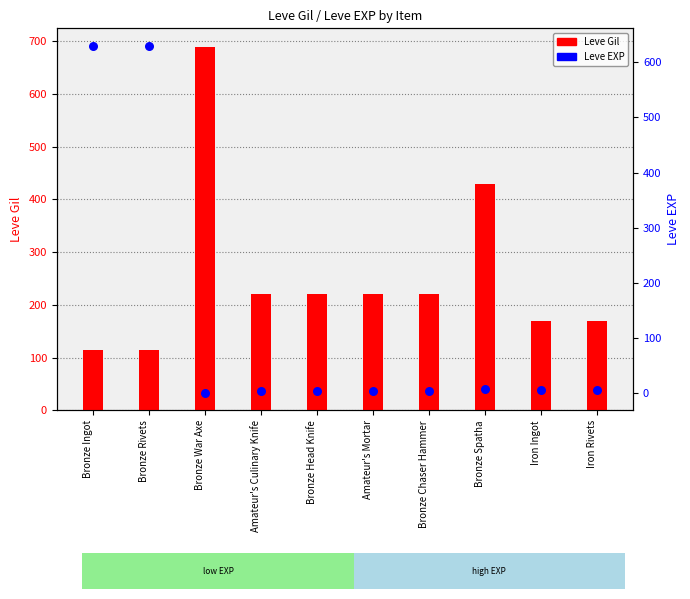

What are all the series names shown in the legend?

Leve Gil, Leve EXP